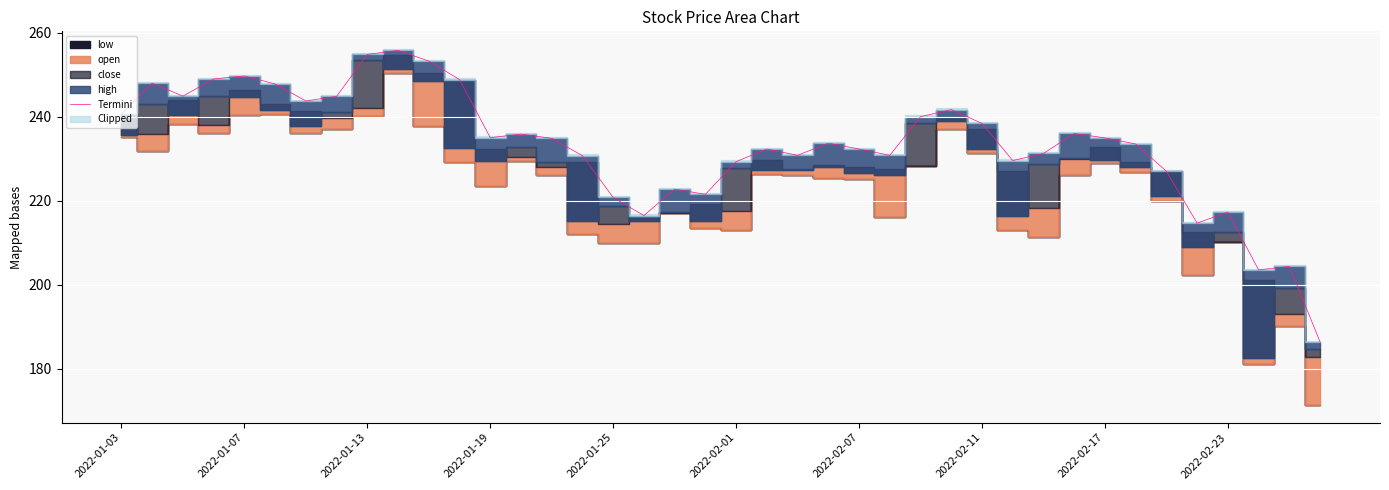

Count the number of categories in the chart.

40